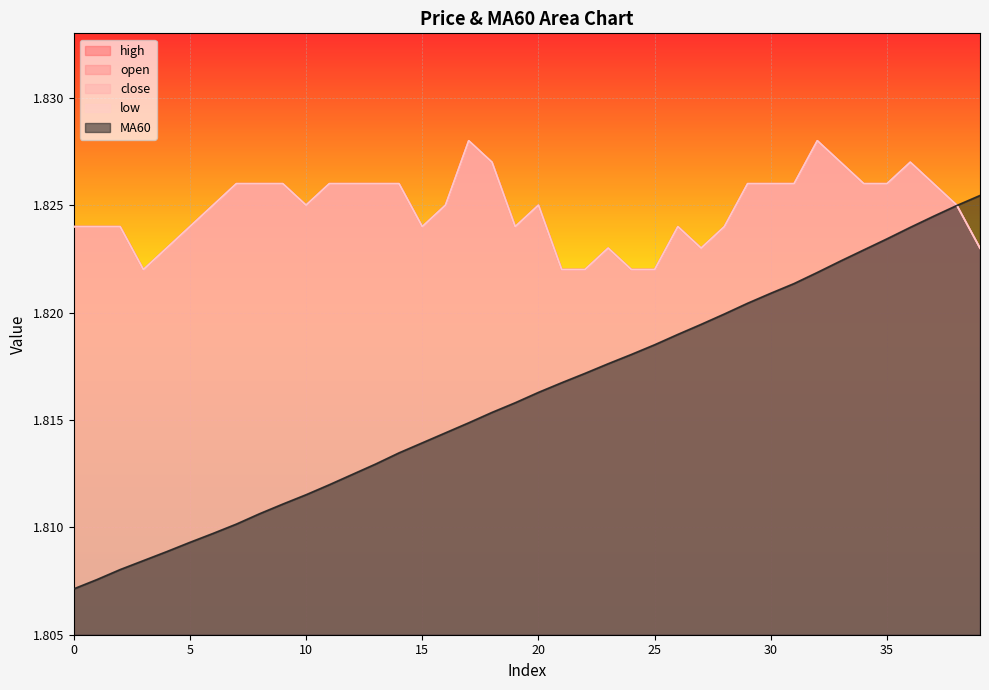

How many lines are shown in the chart?

5